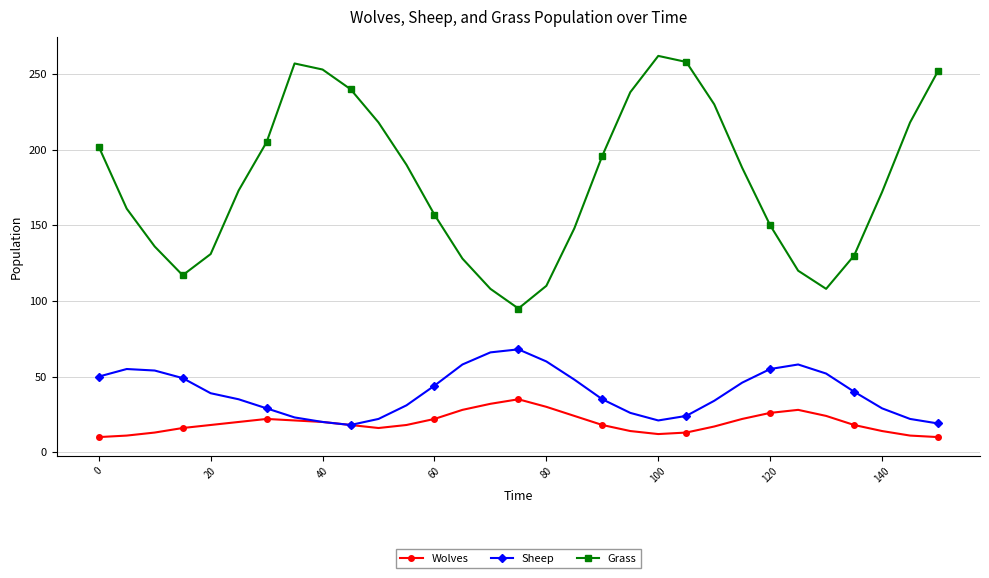

True or false: Sheep and Grass intersect in this chart.

False